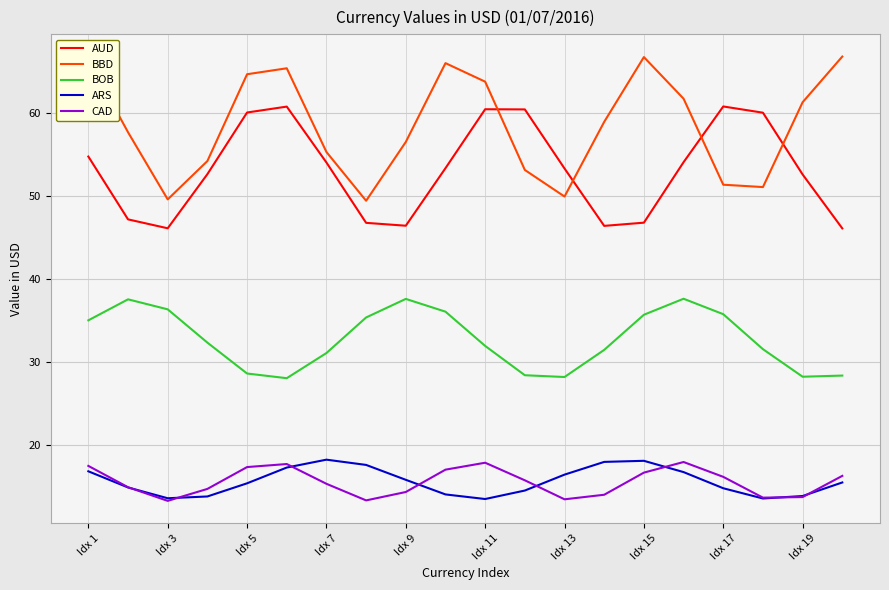

What is the minimum value for ARS?

13.5